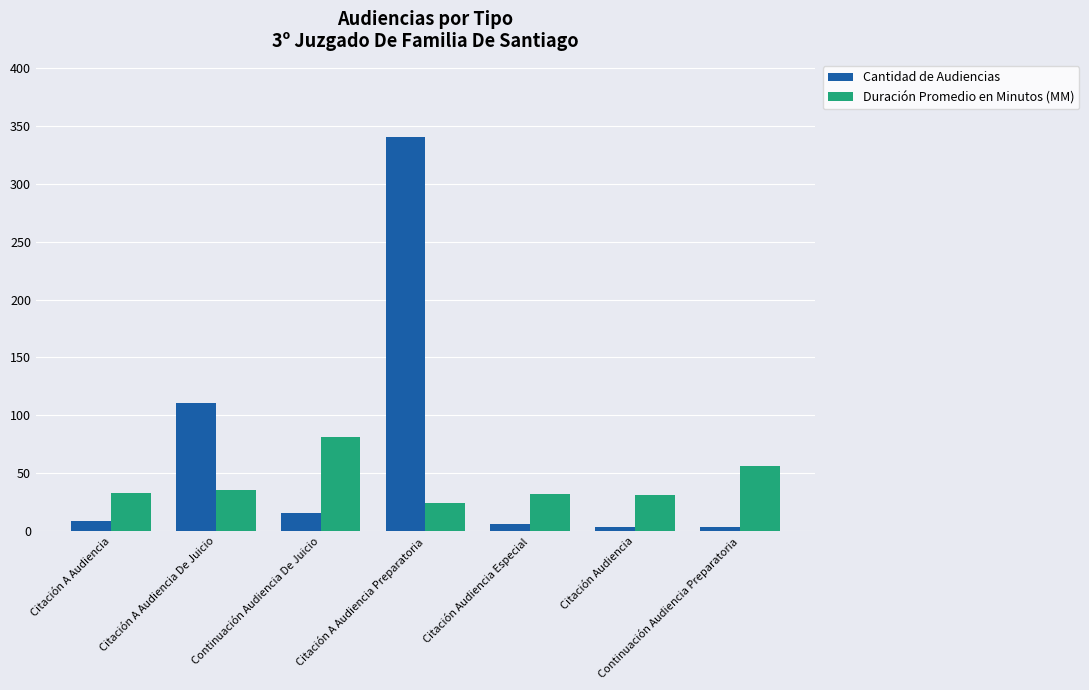

The Duración Promedio en Minutos (MM) series shows 36 at Continuación Audiencia Preparatoria. True or false?

False